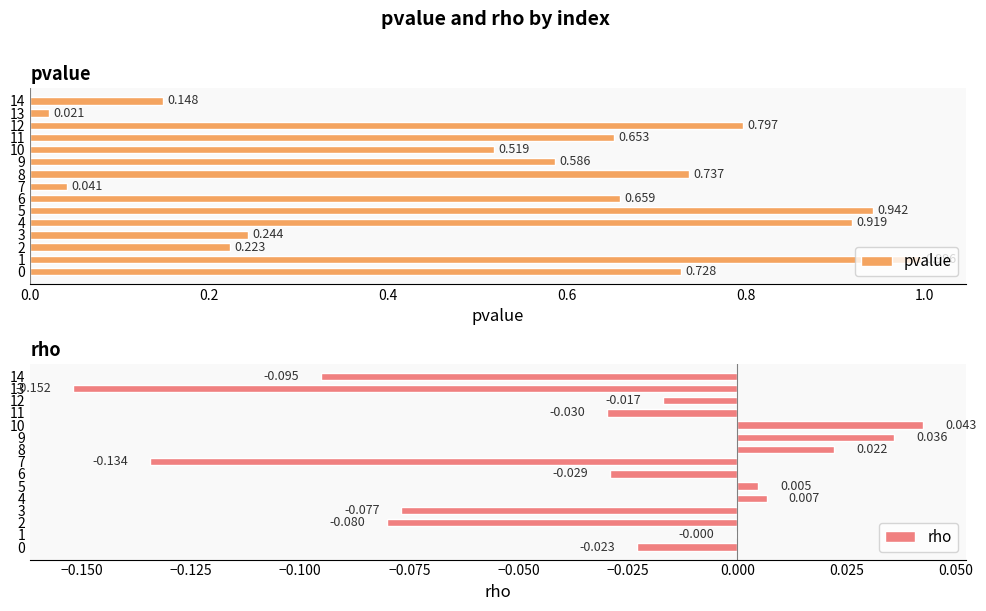

How many bars are there in total?

30